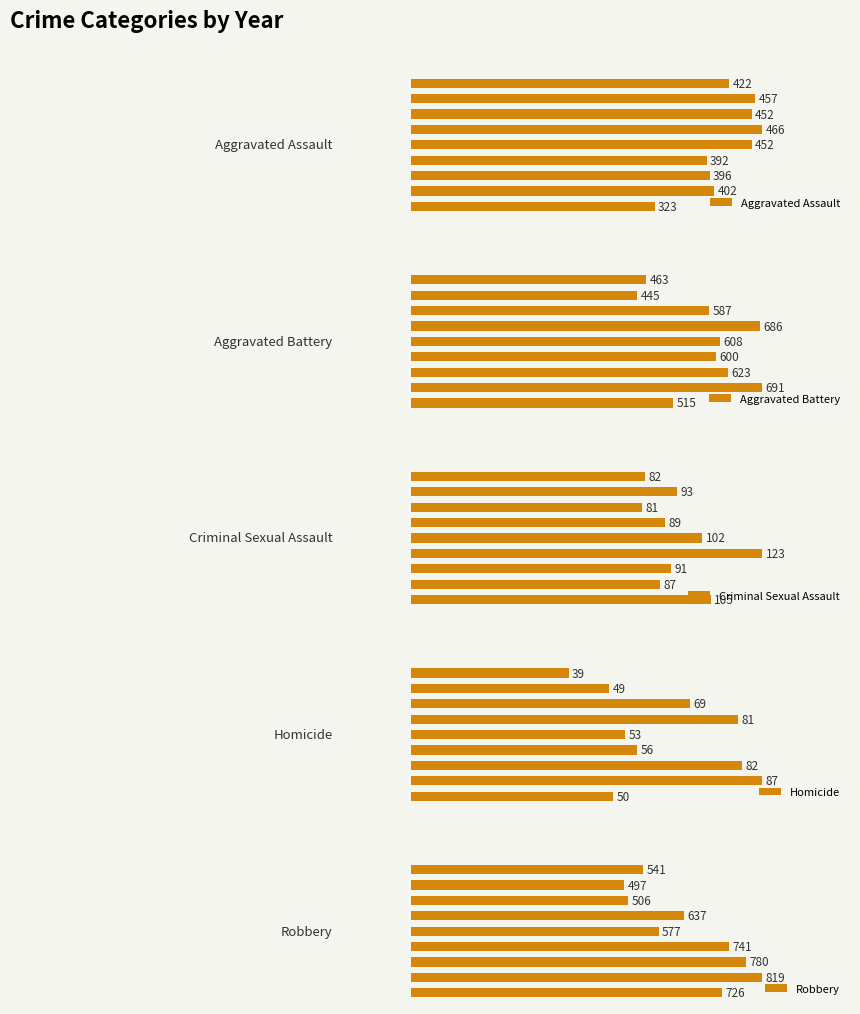

What is the sum of all Aggravated Battery values?

5218